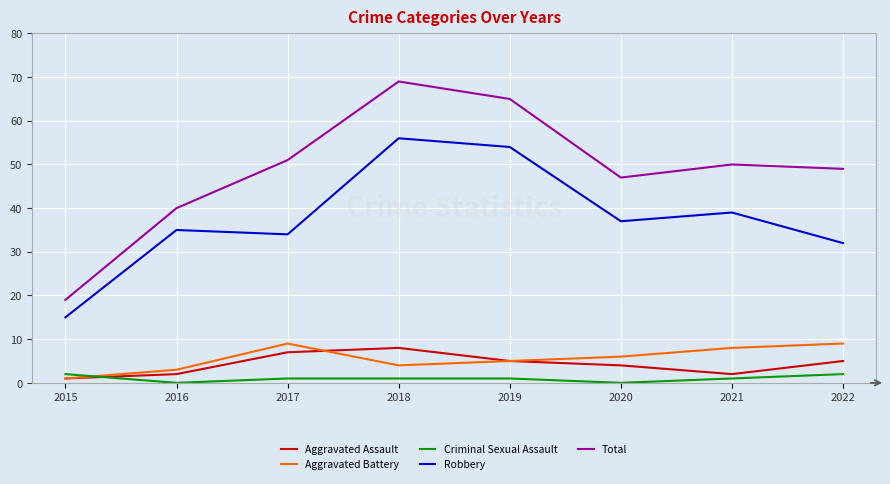

How many lines are shown in the chart?

5